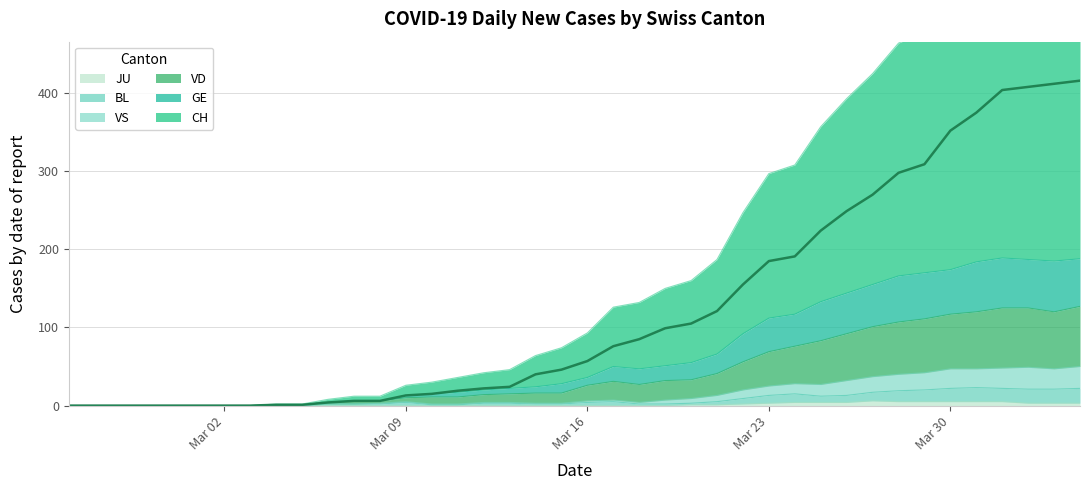

The JU series shows 5 at Mar 30. True or false?

True